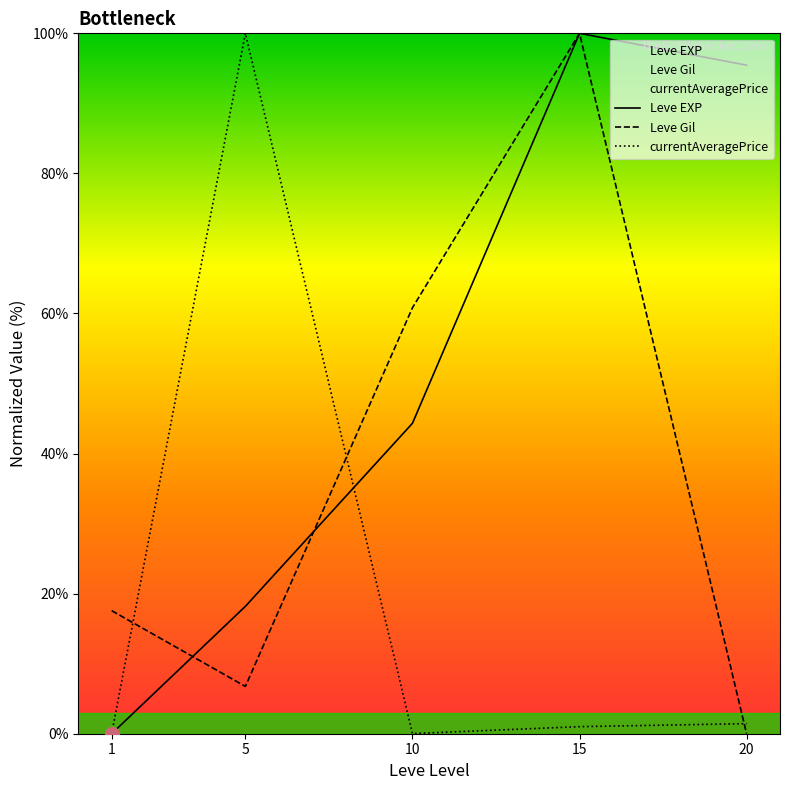

What is the sum of all currentAveragePrice values?

102.5